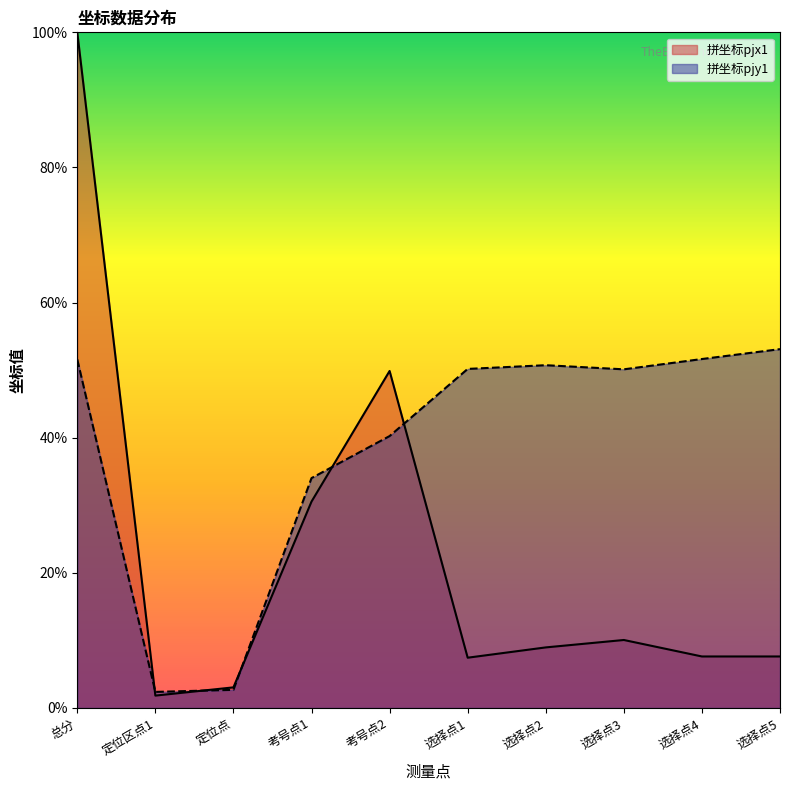

What is the approximate value of 拼坐标pjy1 at 总分?

51.6